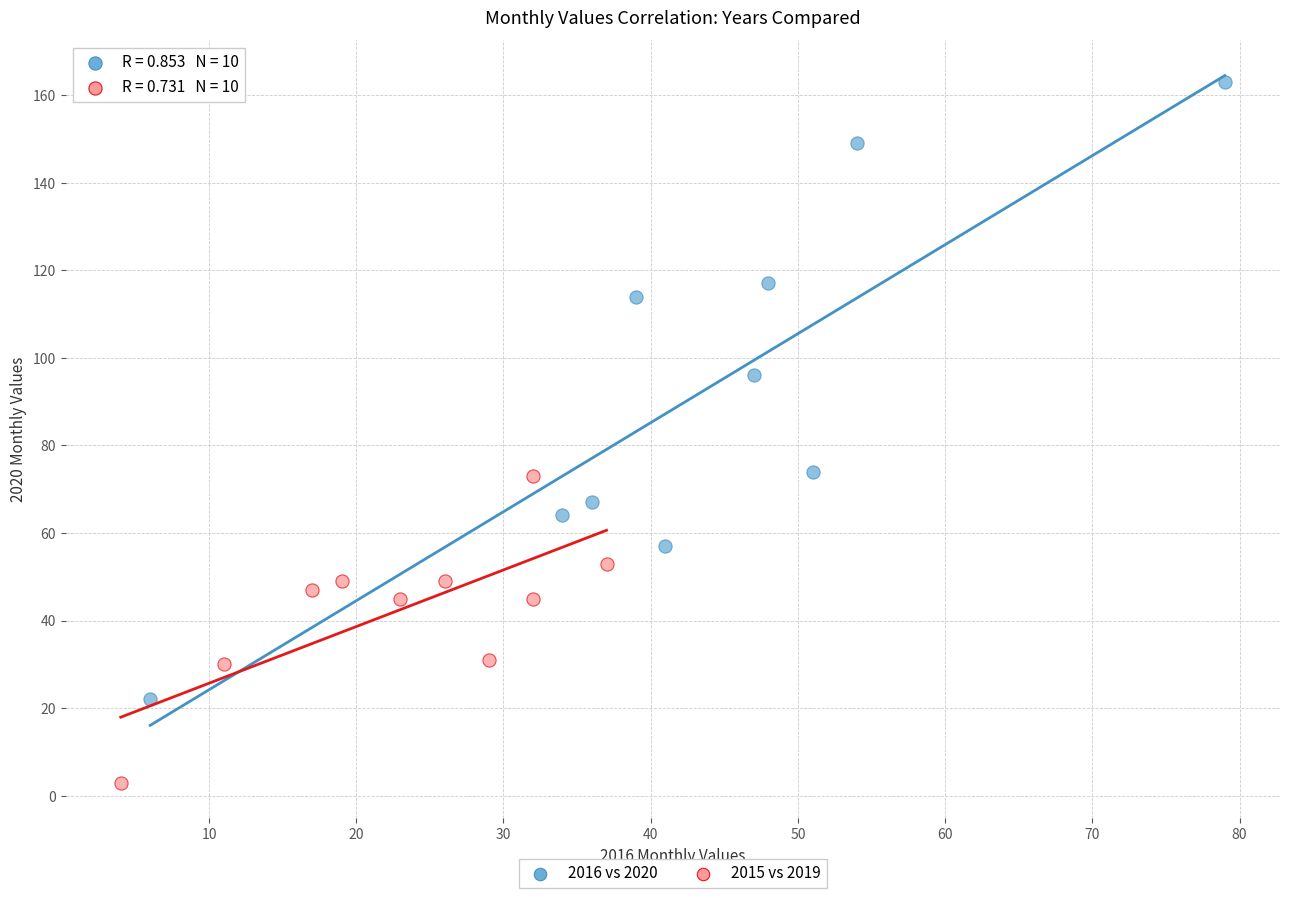

Which series reaches the minimum Y coordinate?

2015 vs 2019